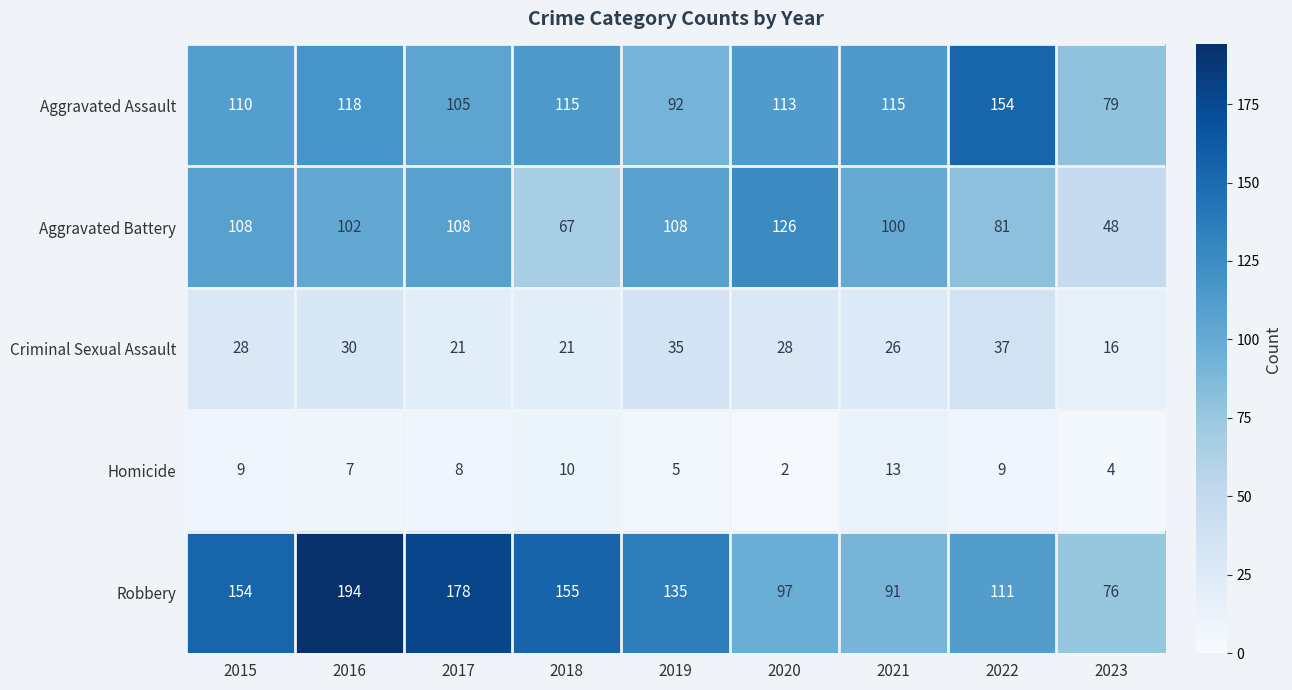

Is it true that Criminal Sexual Assault equals 21 at 2016?

False